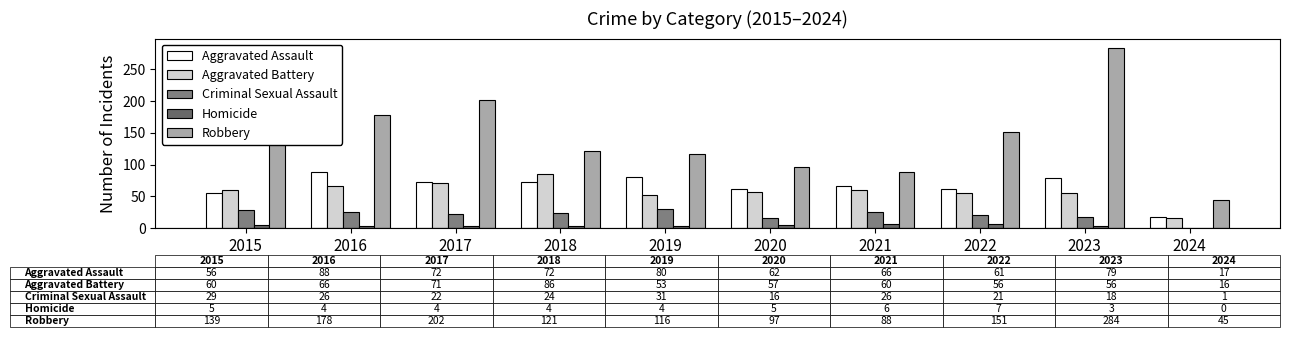

Count the number of categories in the chart.

10